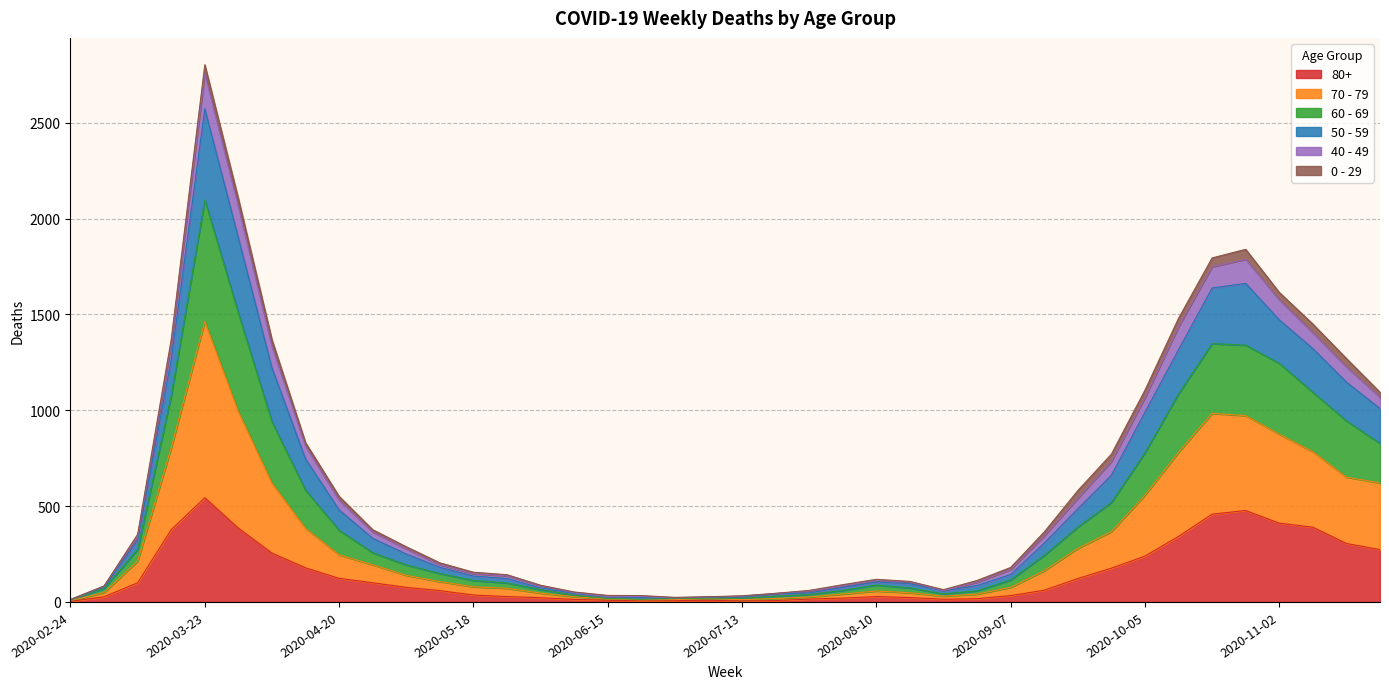

At which category is the sum across all series the highest?

2020-03-23